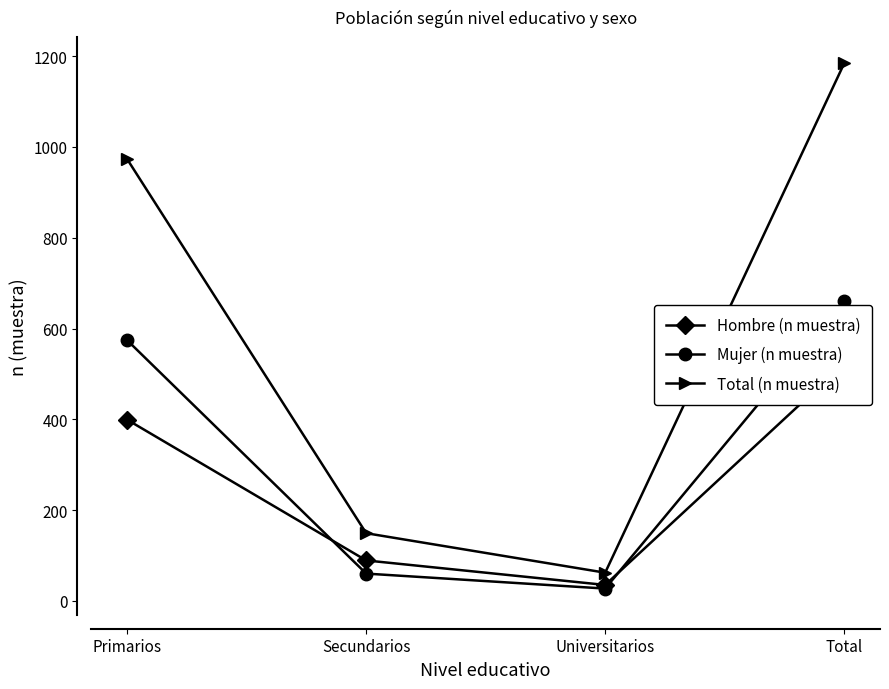

What is the maximum value shown in the chart?

1184